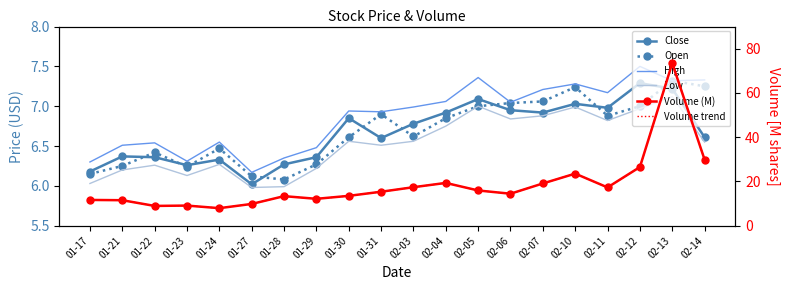

True or false: Volume trend has a value of 17.3 at 02-11.

True